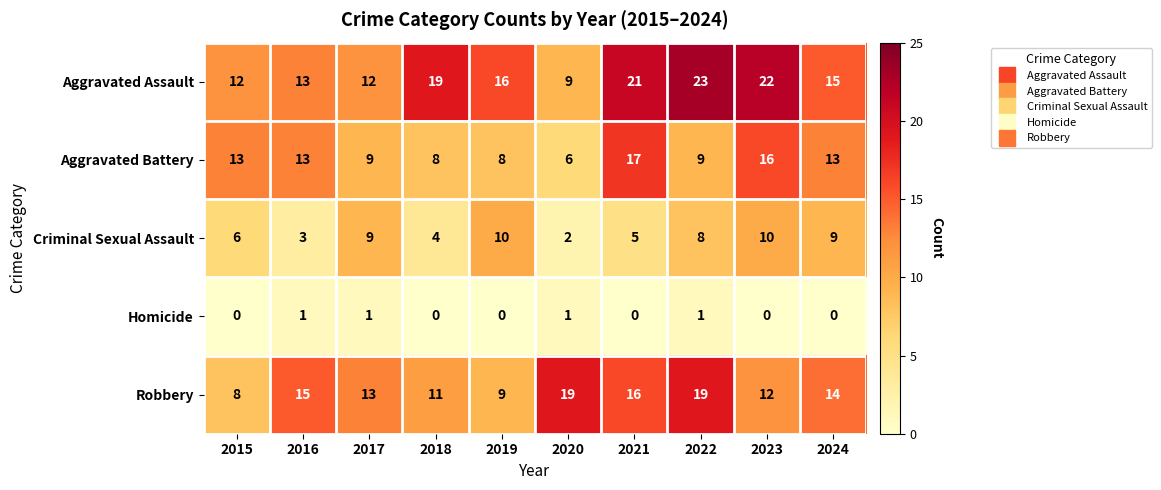

The Aggravated Battery series shows 17 at 2021. True or false?

True